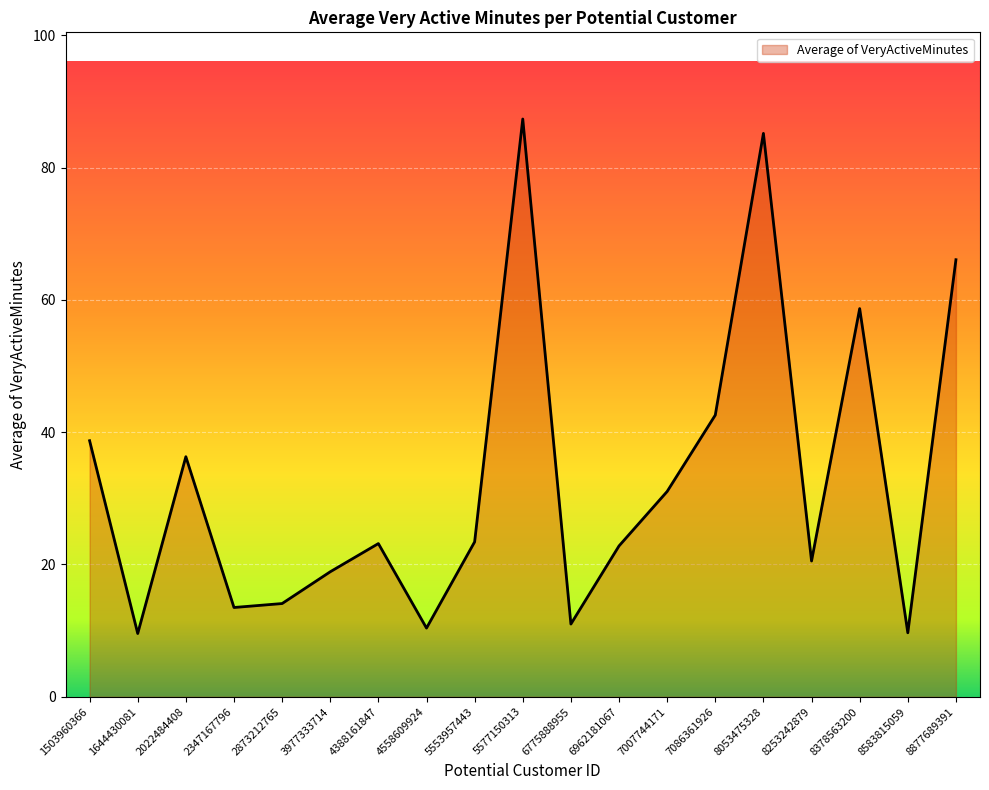

What value does the data have at 7007744171?

31.0